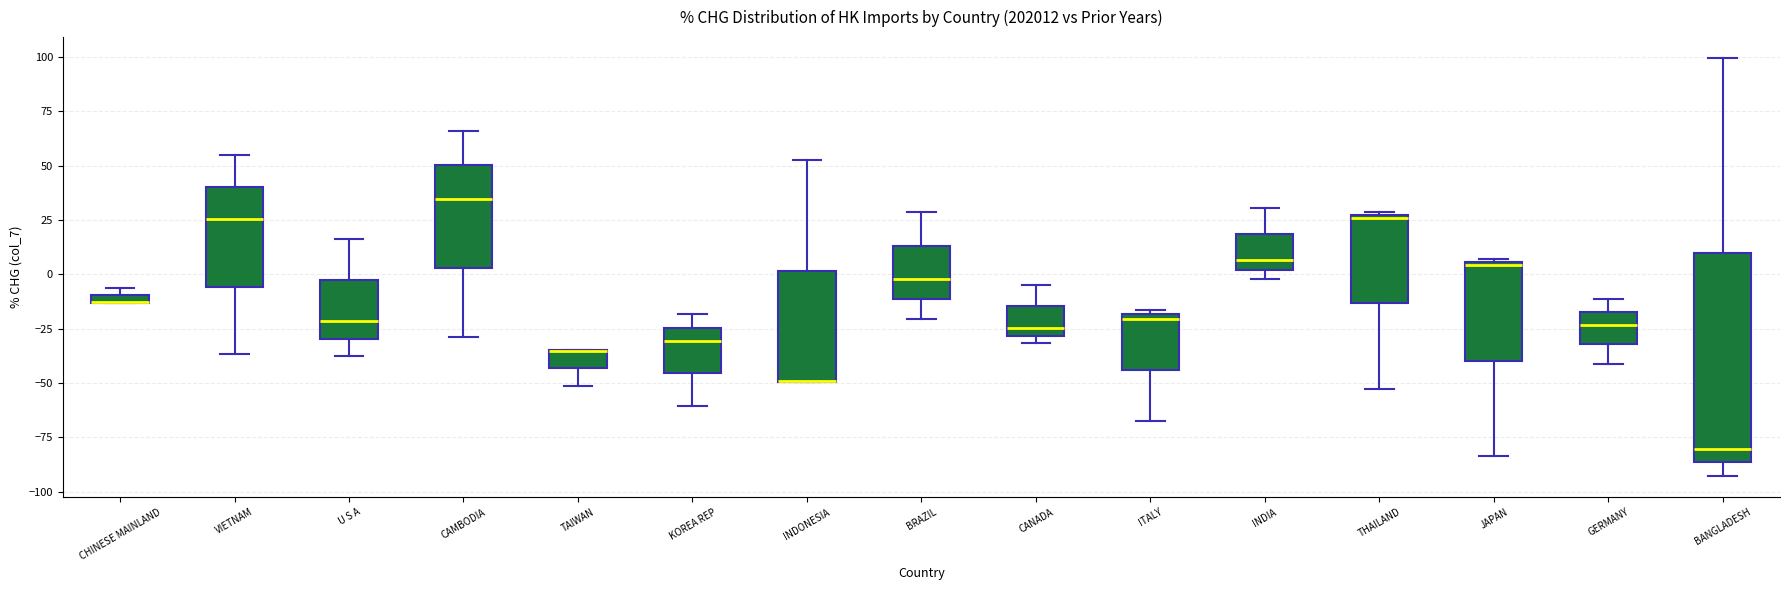

Comparing the boxes themselves (not the whiskers), which one is the tallest?

BANGLADESH